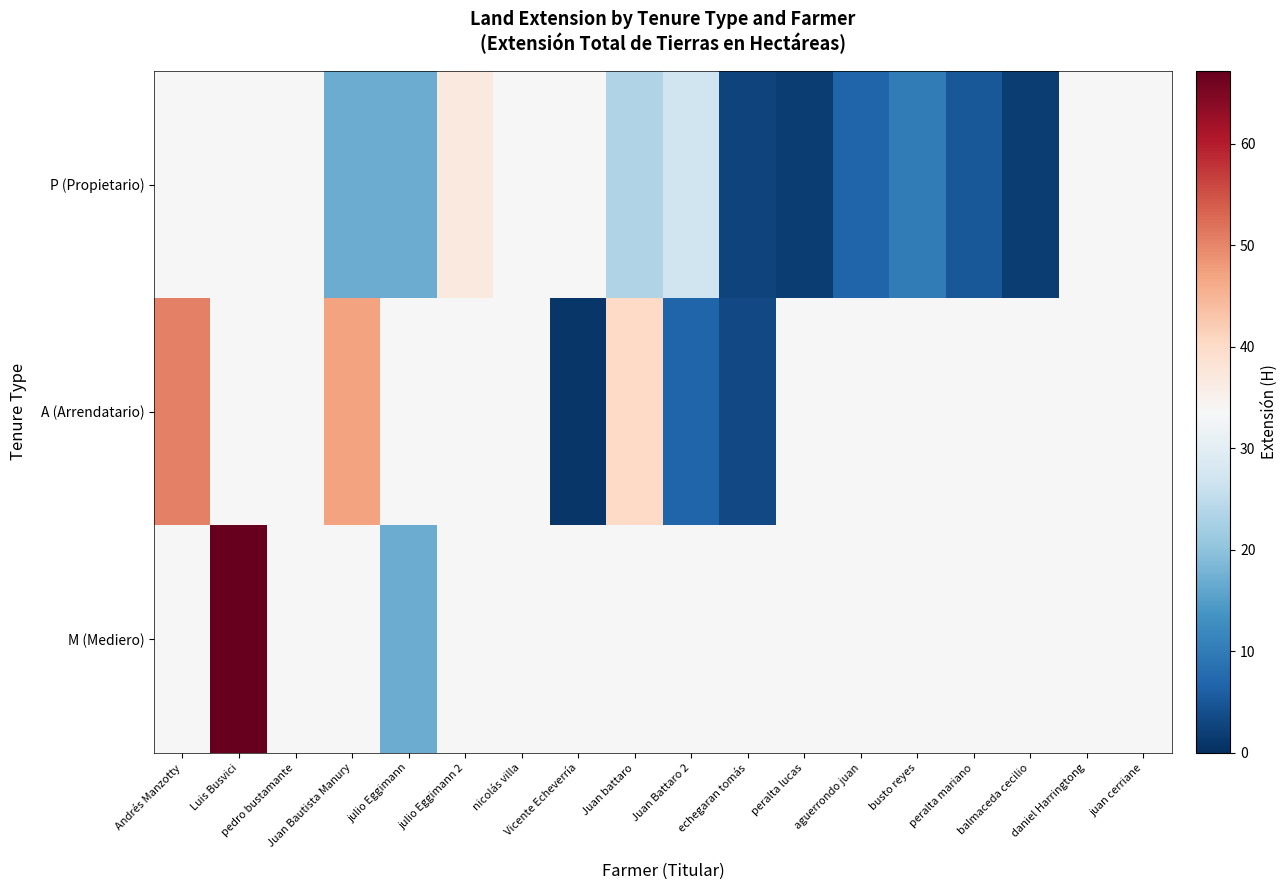

At how many categories does at least one series exceed 5?

18